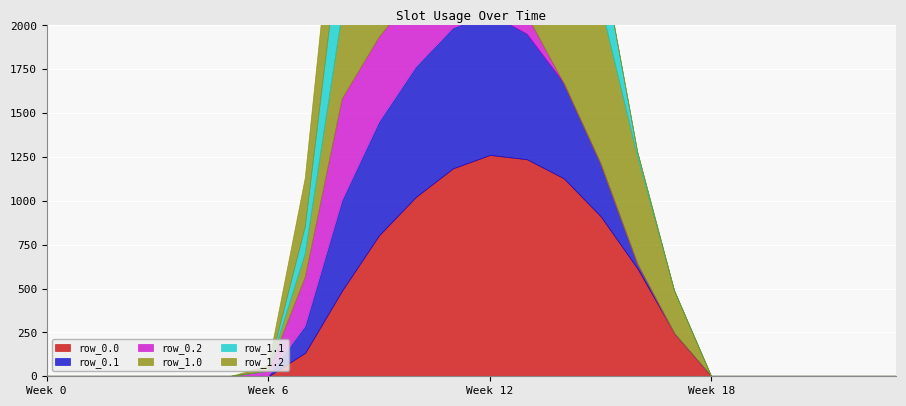

What are all the series names shown in the legend?

row_0.0, row_0.1, row_0.2, row_1.0, row_1.1, row_1.2